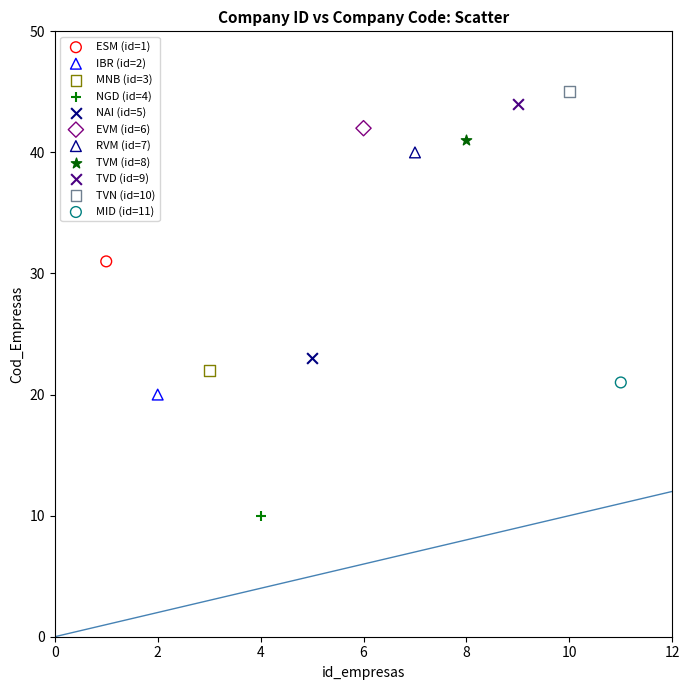

Which series reaches the maximum Y coordinate?

TVN (id=10)